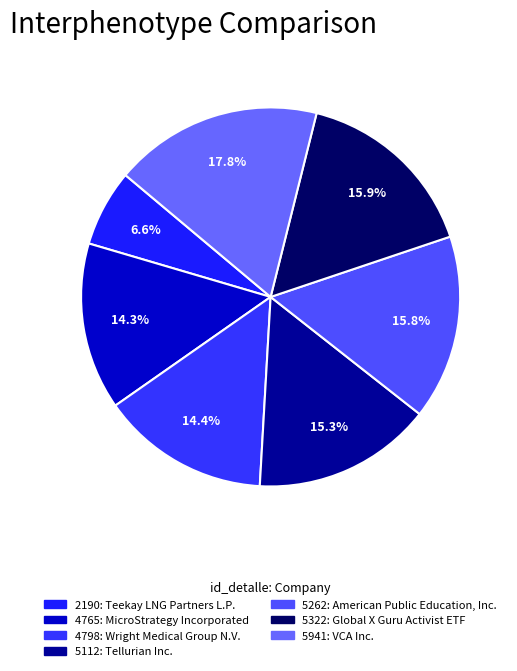

Combined, what portion of the pie is 4798 and 5941?

32.2%